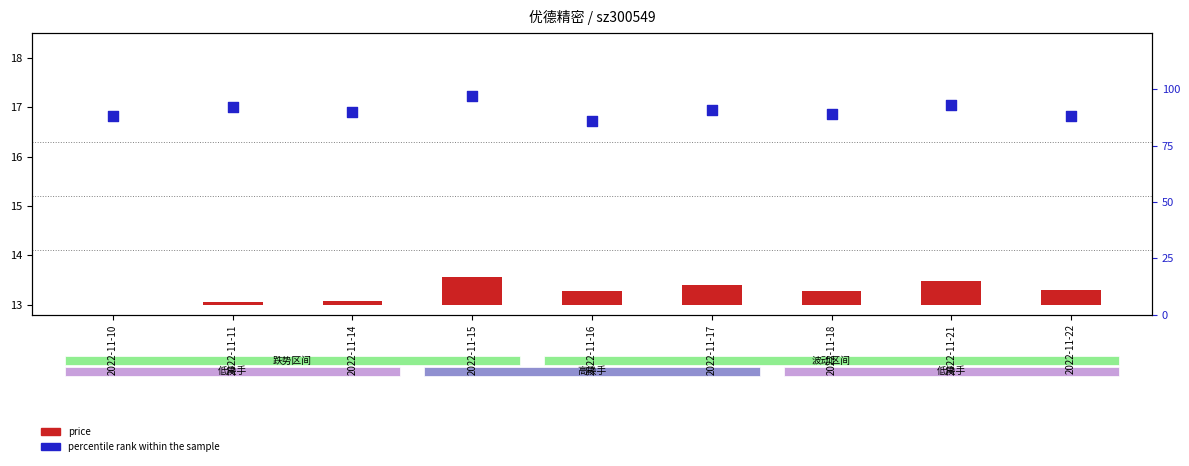

Which series has the largest total across all categories?

percentile rank within the sample